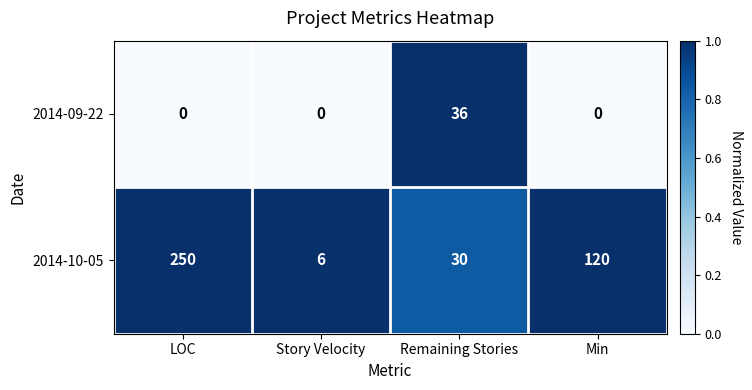

The 2014-09-22 series shows 0 at Story Velocity. True or false?

True